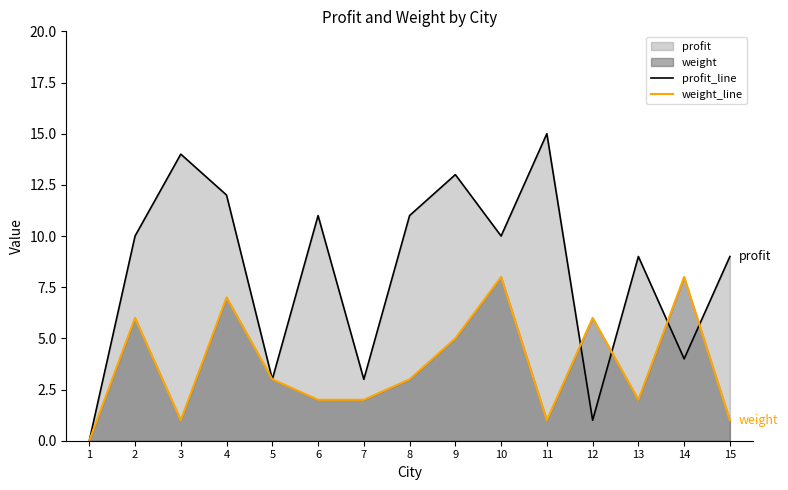

Between 6 and 14, which series saw the biggest shift?

profit_line